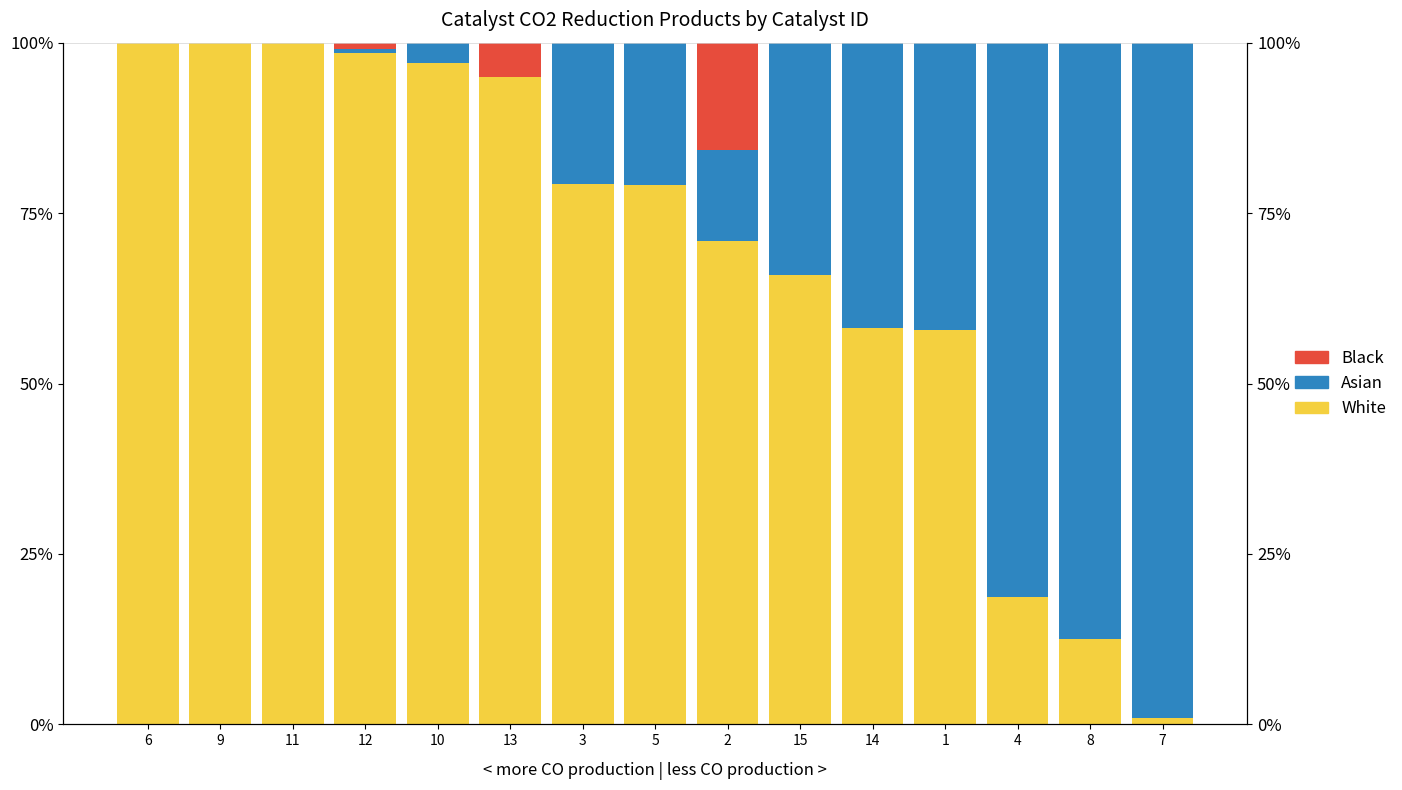

Reading right to left, list all the values displayed in this chart.

White: 7=1.0	8=12.5	4=18.7	1=57.9	14=58.2	15=66.0	2=70.9	5=79.1	3=79.2	13=95.0	10=97.0	12=98.4	11=100.0	9=100.0	6=100.0
Asian: 7=99.0	8=87.5	4=81.3	1=42.1	14=41.8	15=34.0	2=13.3	5=20.9	3=20.8	13=0.0	10=3.0	12=0.6	11=0.0	9=0.0	6=0.0
Black: 7=0.0	8=0.0	4=0.0	1=0.0	14=0.0	15=0.0	2=15.8	5=0.0	3=0.0	13=5.0	10=0.0	12=1.0	11=0.0	9=0.0	6=0.0